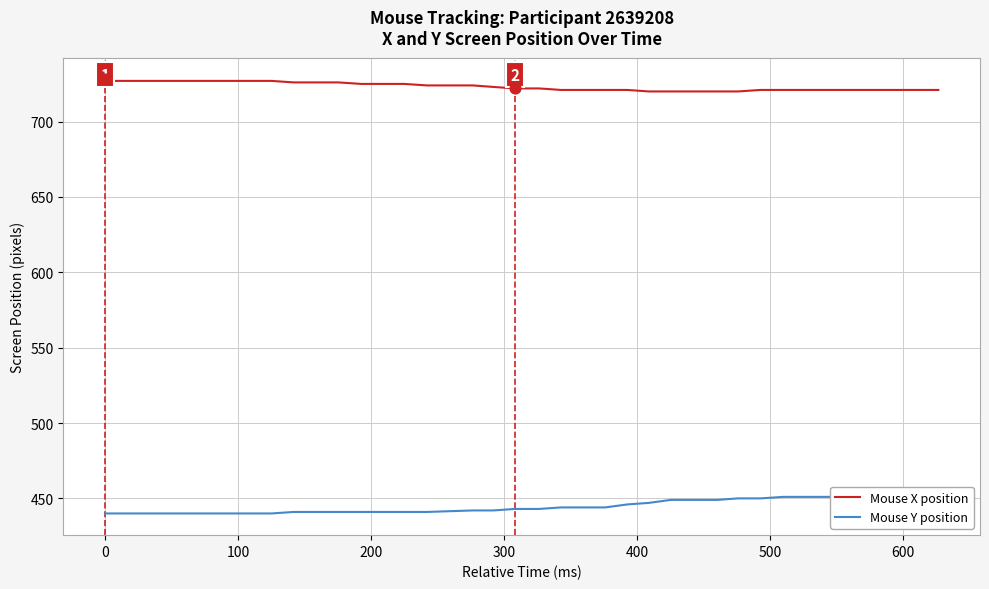

Which series reaches the minimum Y coordinate?

Mouse Y position